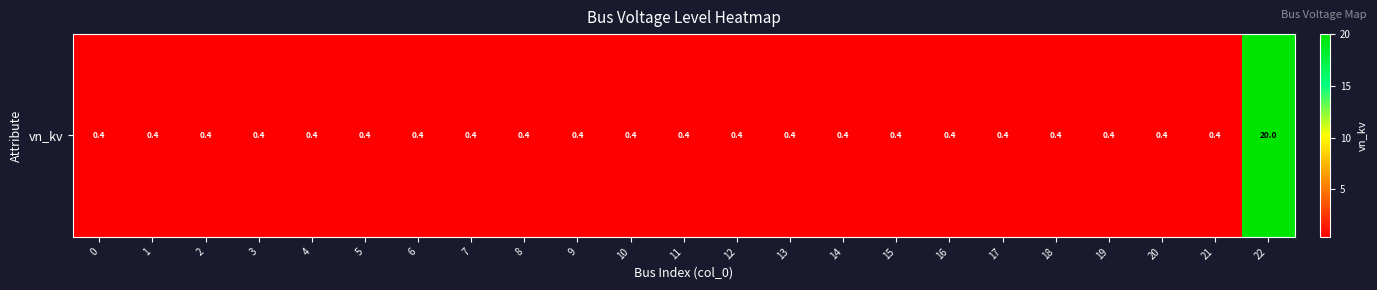

Reading left to right, list all the values displayed in this chart.

0=0.4	1=0.4	2=0.4	3=0.4	4=0.4	5=0.4	6=0.4	7=0.4	8=0.4	9=0.4	10=0.4	11=0.4	12=0.4	13=0.4	14=0.4	15=0.4	16=0.4	17=0.4	18=0.4	19=0.4	20=0.4	21=0.4	22=20.0